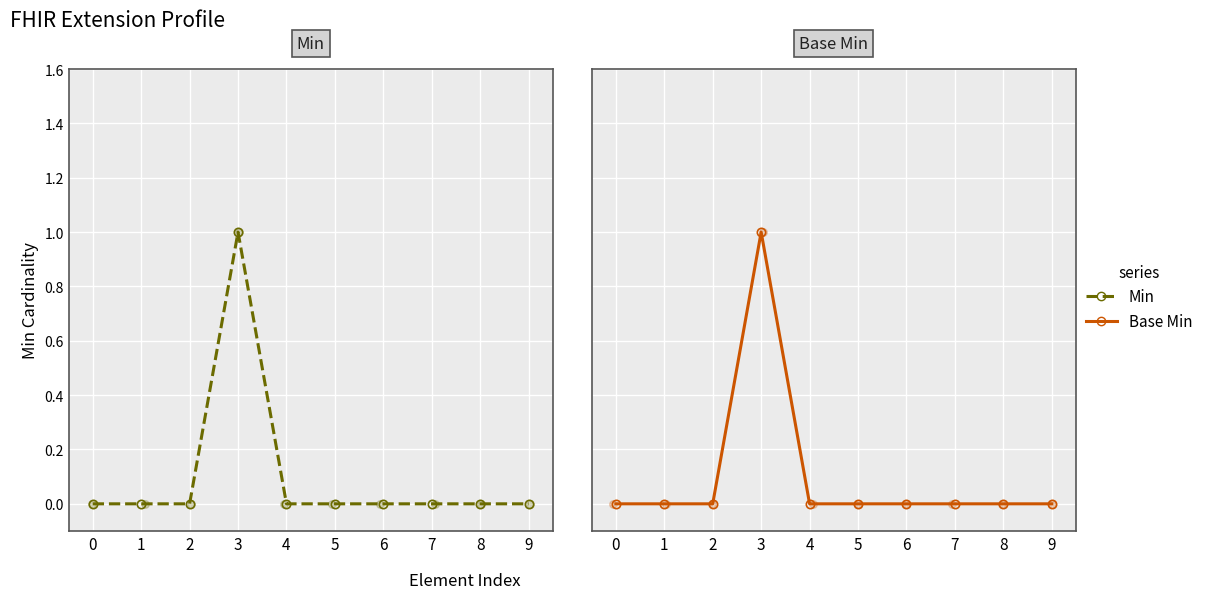

At which category is the sum across all series the highest?

3